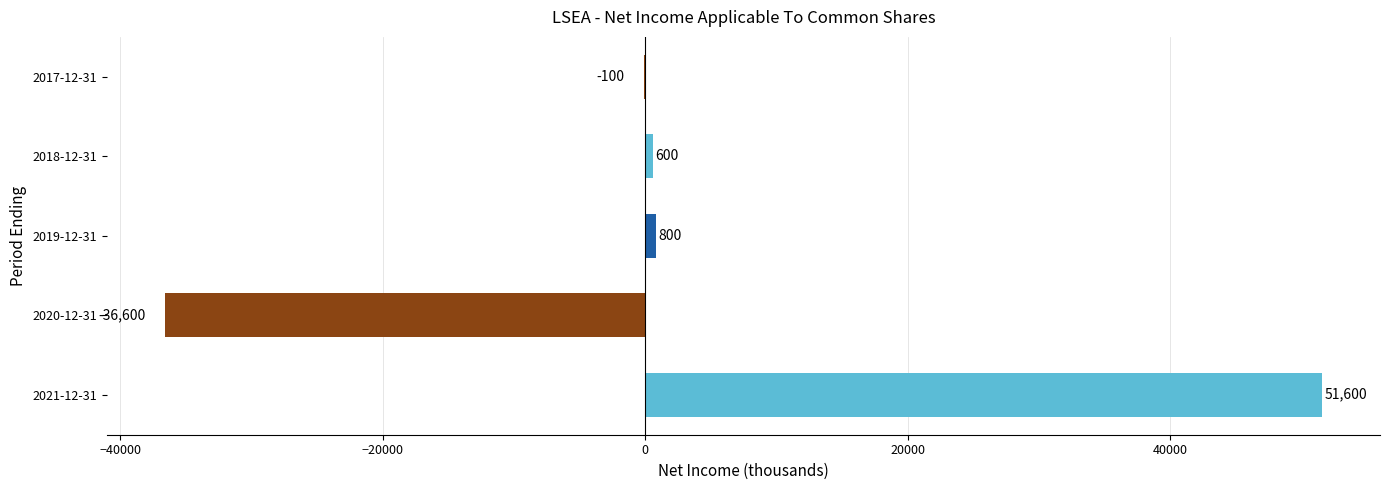

Which label corresponds to the largest value in the chart?

2021-12-31